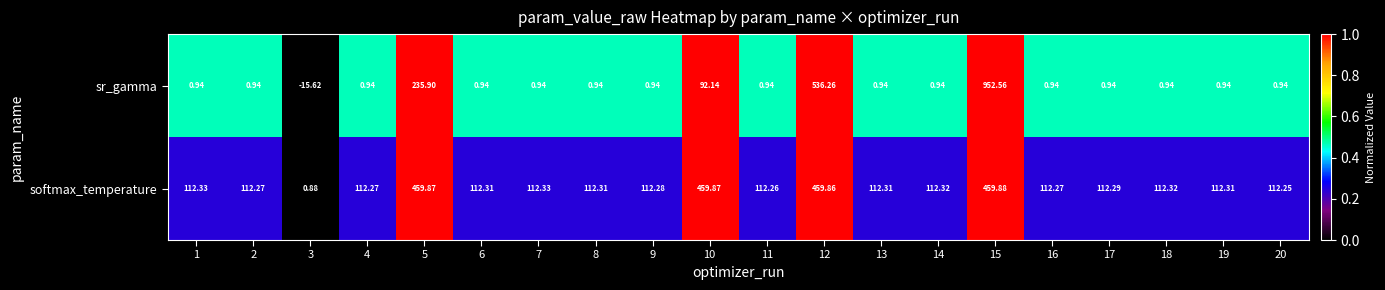

Which series has the largest total across all categories?

softmax_temperature